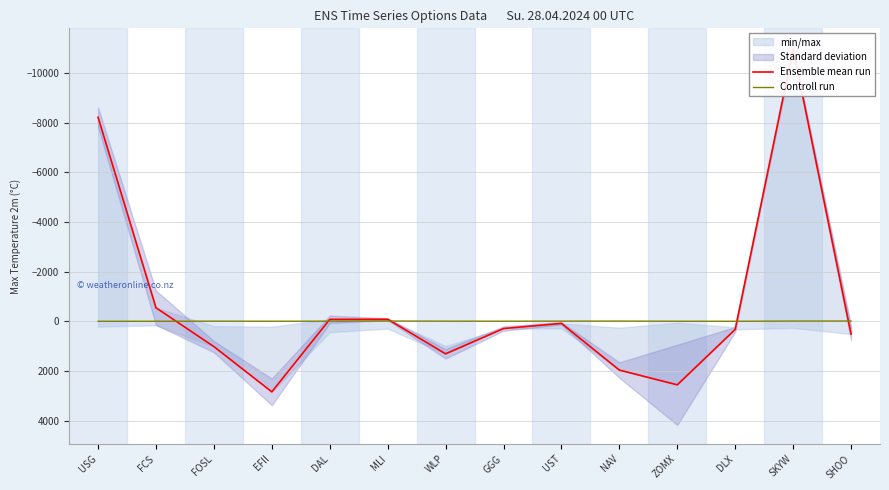

What is the value of the Ensemble mean run point at the 4th from the left?

2836.5